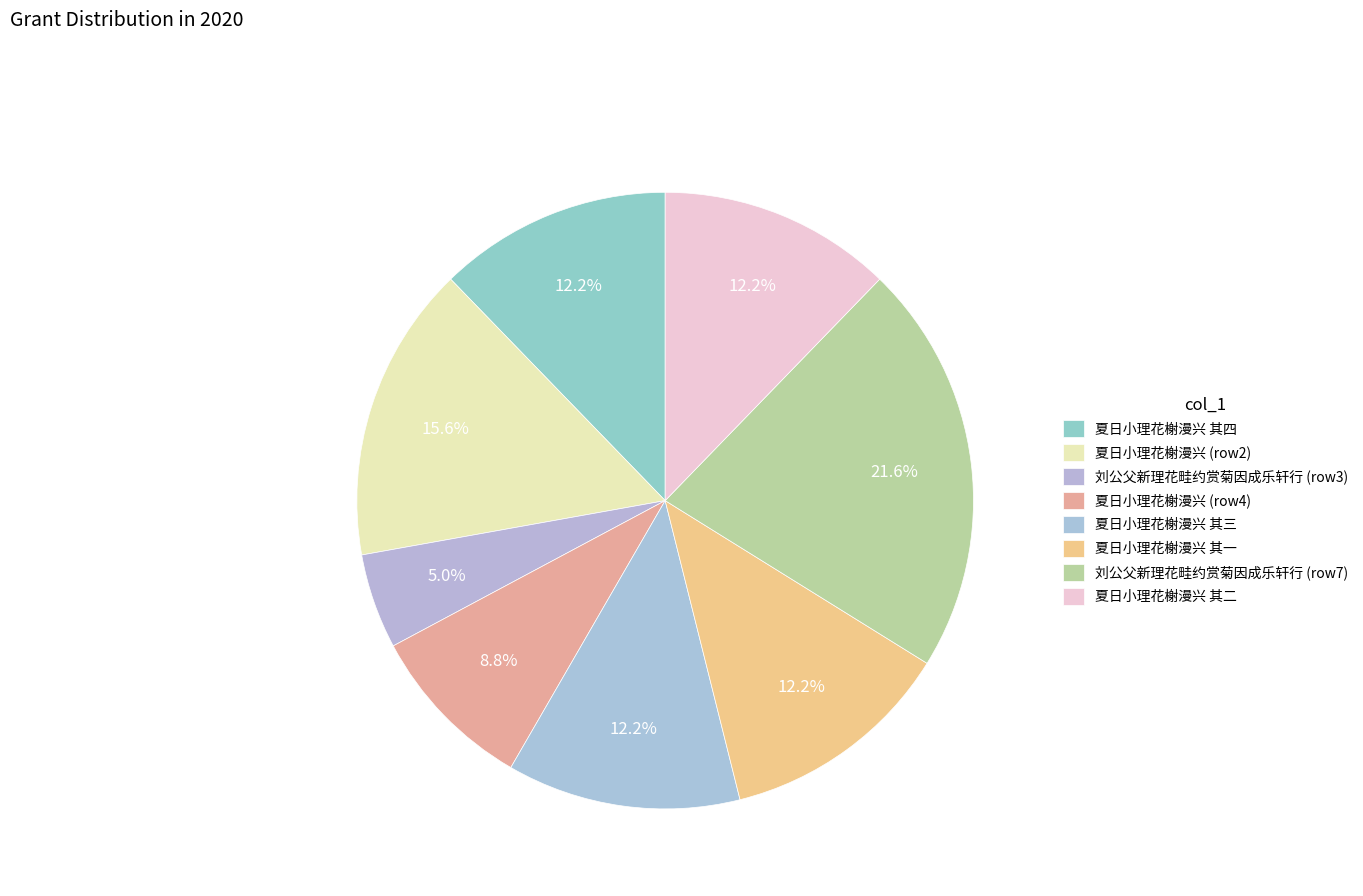

The 夏日小理花榭漫兴 其四 slice represents 12% of the pie. True or false?

True